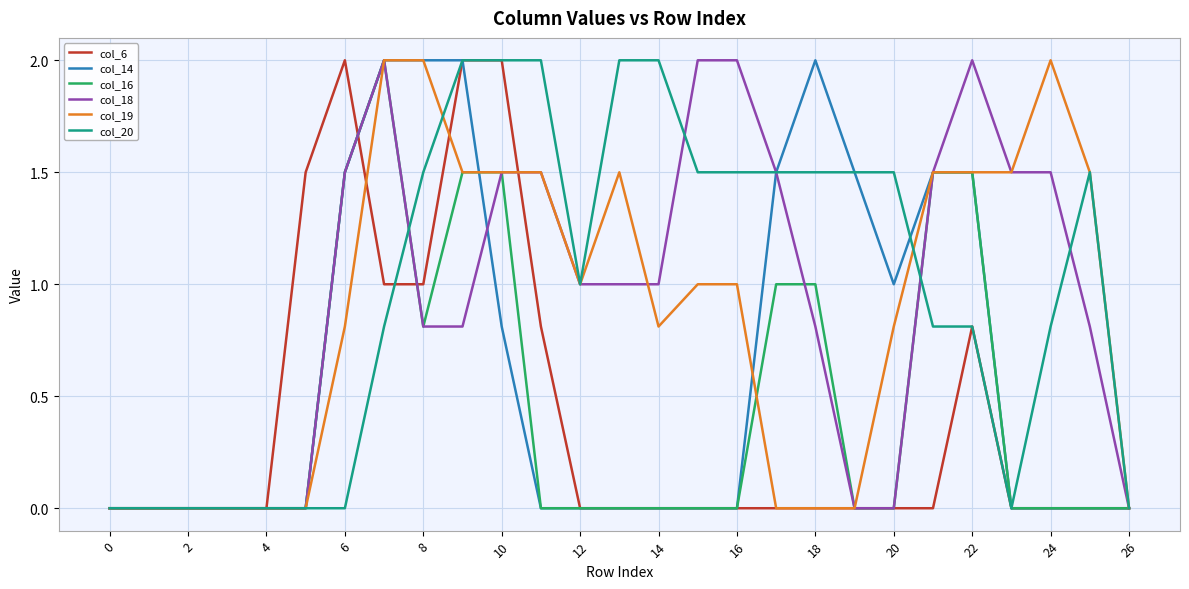

How many series are shown in this chart?

6